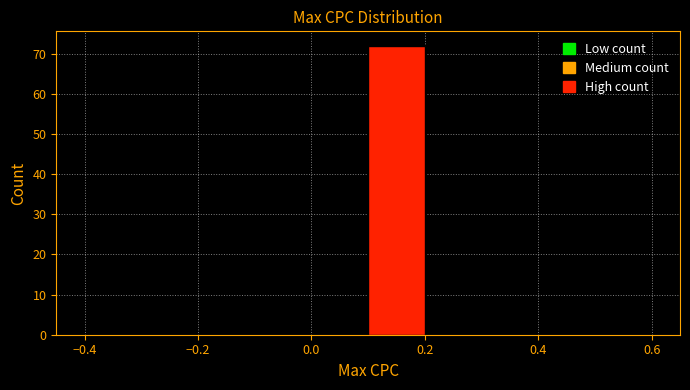

Over which range of the x-axis is the bar tallest?

0.1 to 0.2